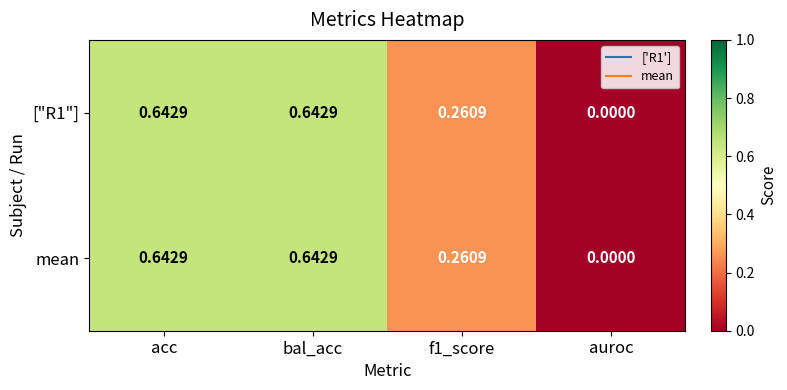

At which category does the chart reach its minimum across all series?

auroc